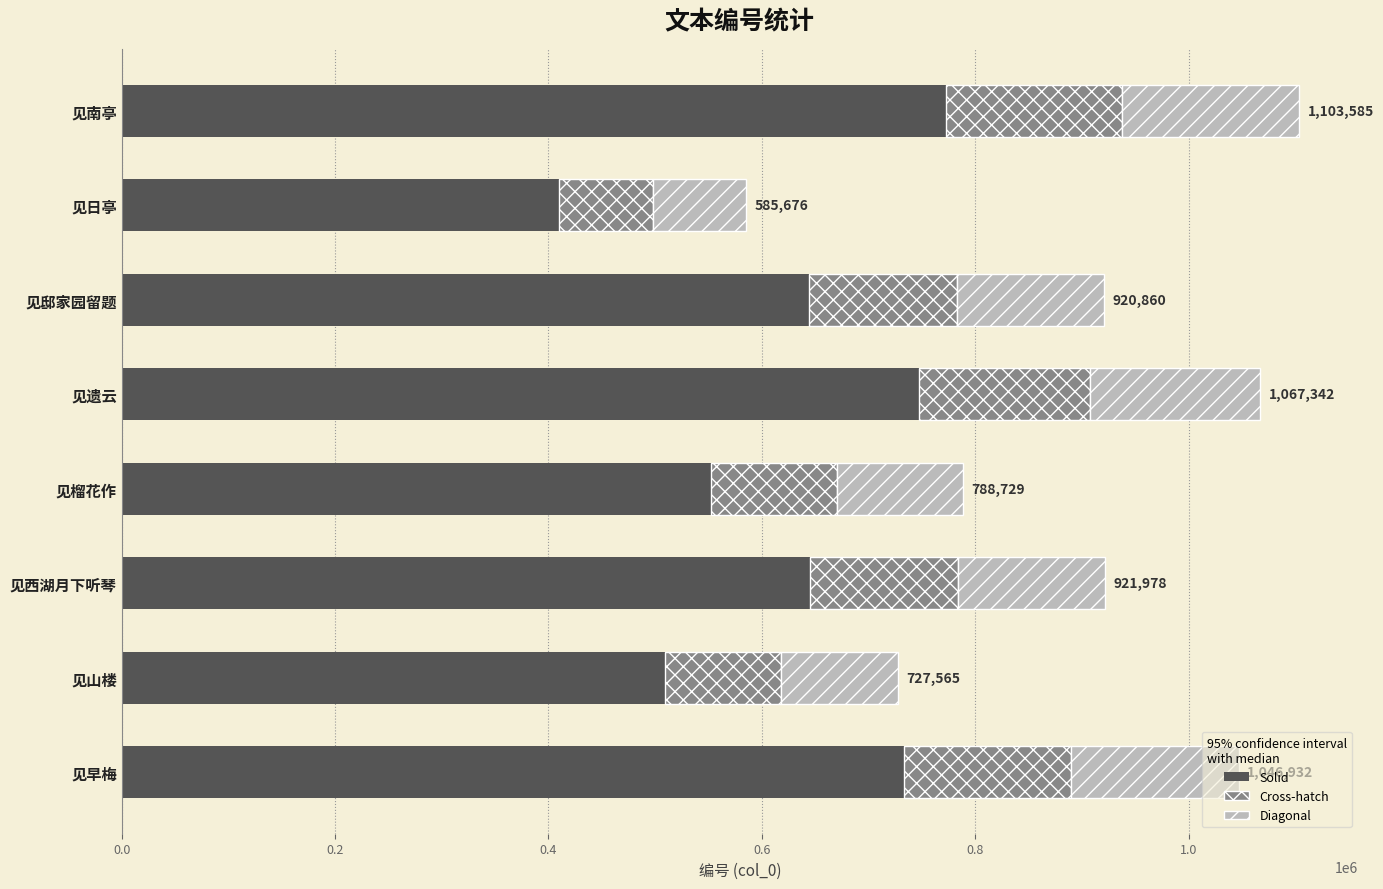

The chart shows a value of 1176955.2 at 见早梅. True or false?

False